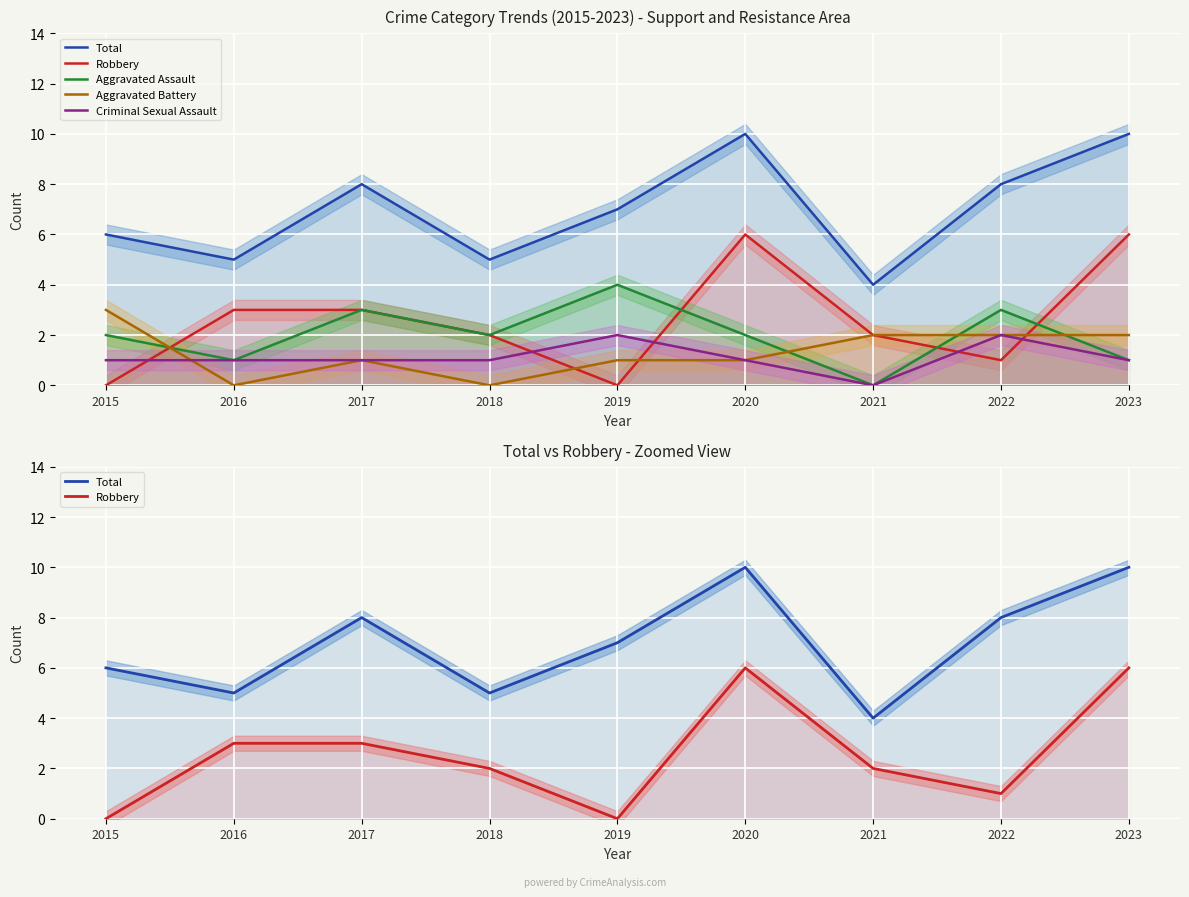

Where is the first local minimum for Criminal Sexual Assault?

2021